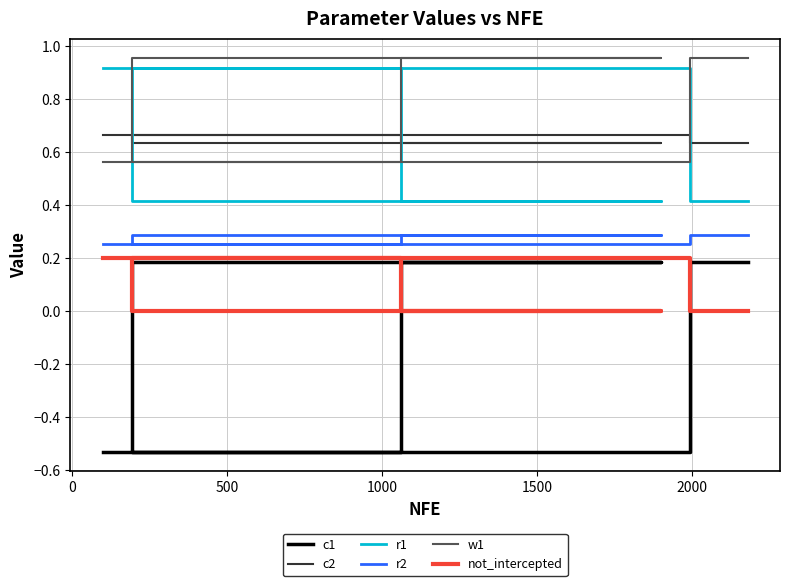

What is the smallest value displayed?

-0.5